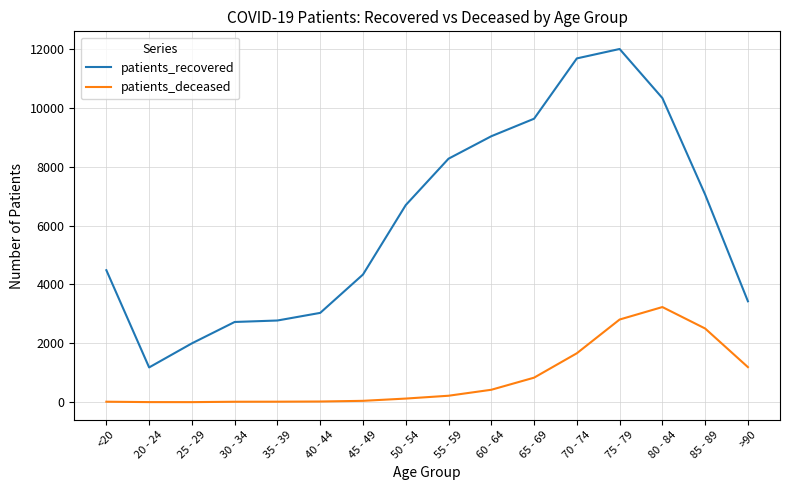

Which series has the largest total across all categories?

patients_recovered